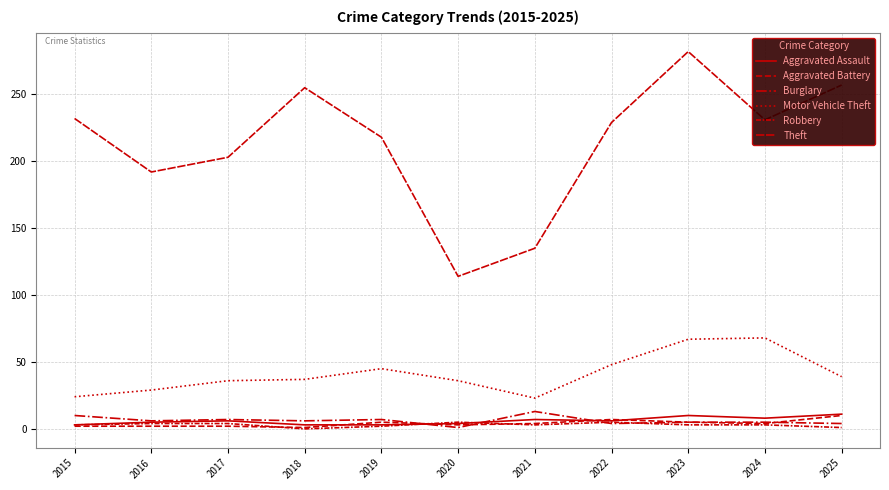

How many lines are shown in the chart?

6